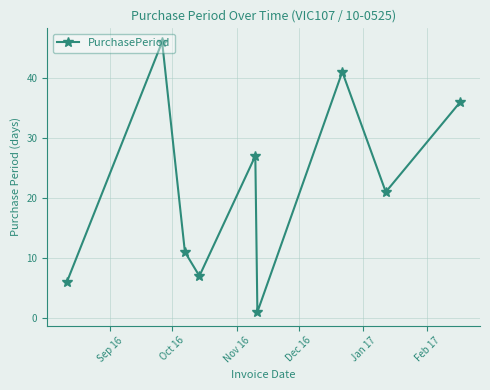

How many points are higher than both their immediate neighbors (excluding endpoints)?

3